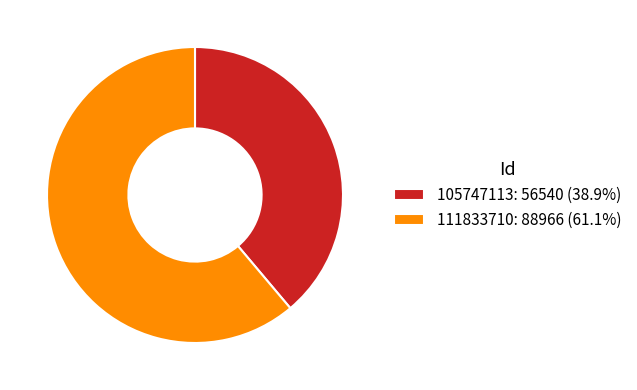

Which slice is the largest?

111833710